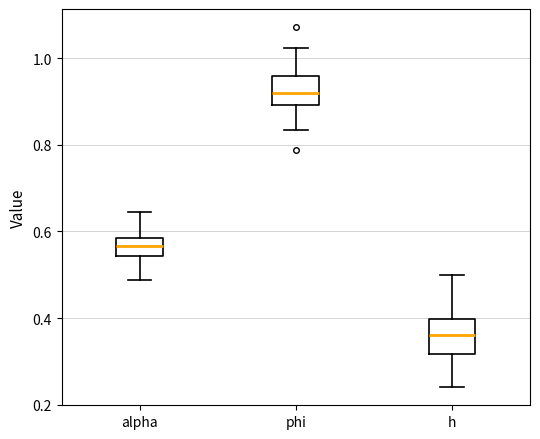

Which box has the highest median line?

phi